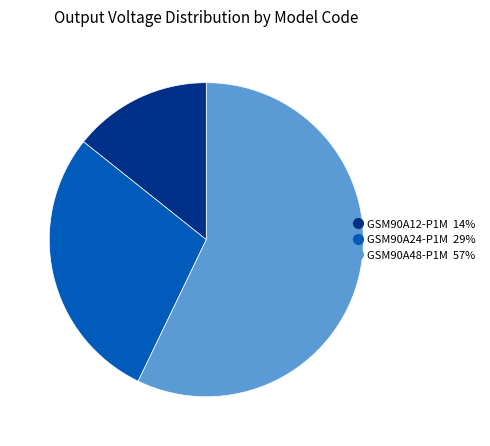

What is the majority slice?

GSM90A48-P1M